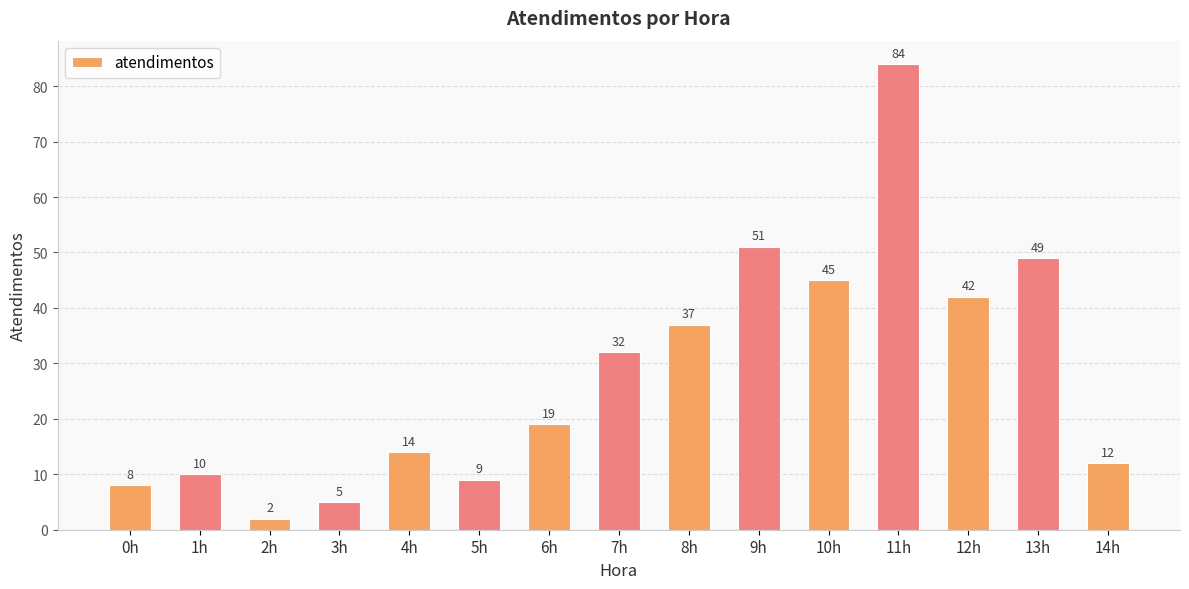

What is the maximum value shown in the chart?

84